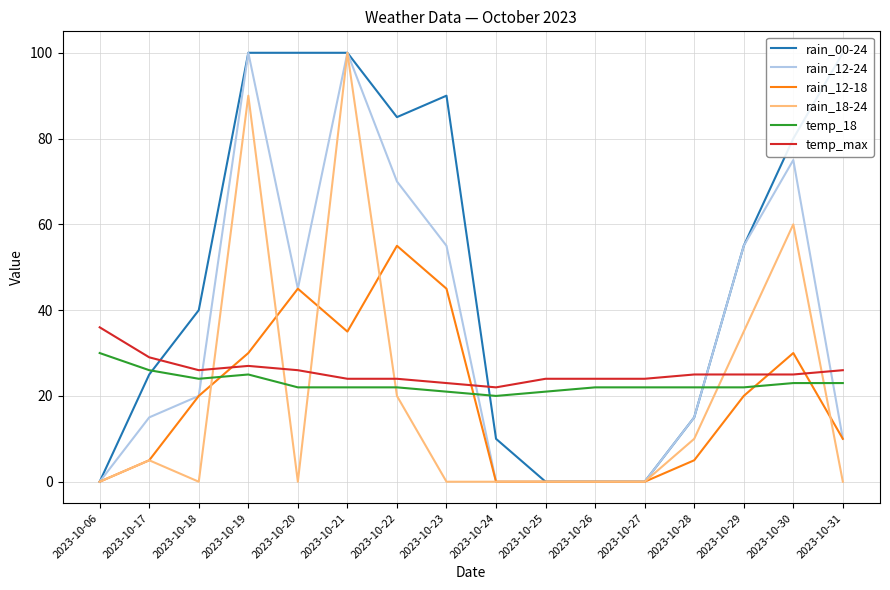

The value of rain_00-24 at 2023-10-26 is 0. True or false?

True